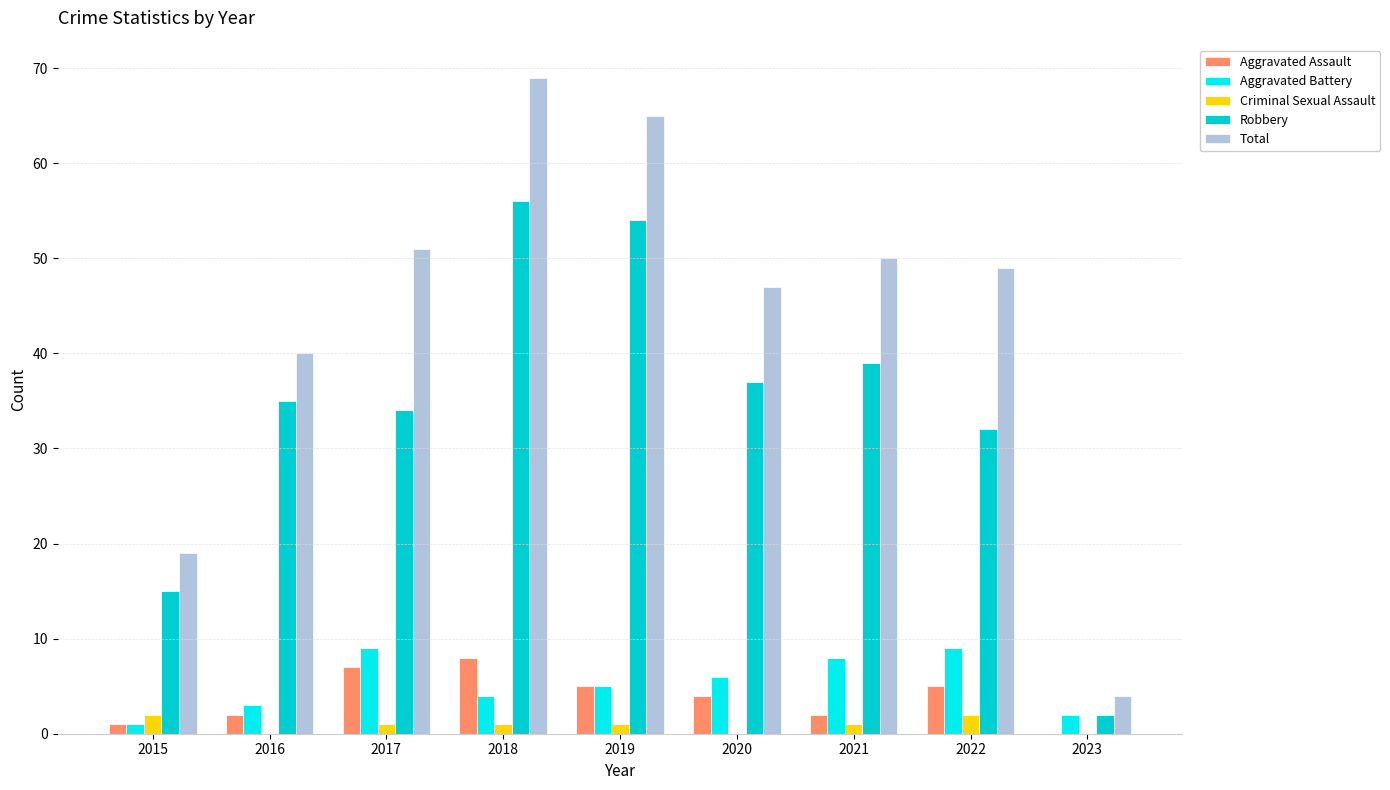

Count the number of data series in this chart.

5